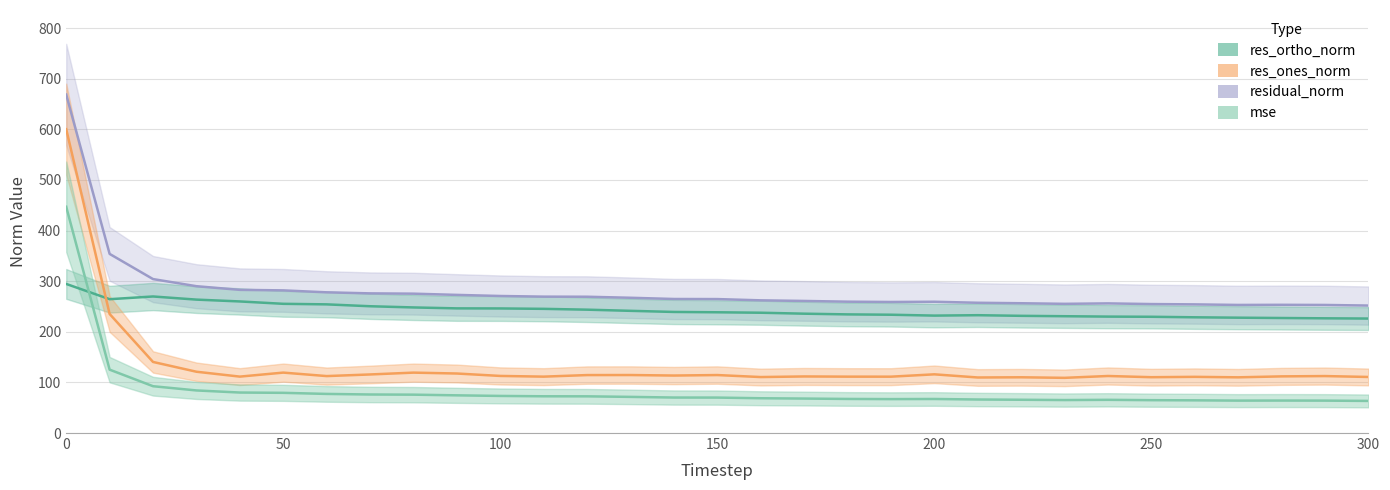

How many data points in res_ortho_norm are less than 238?

15